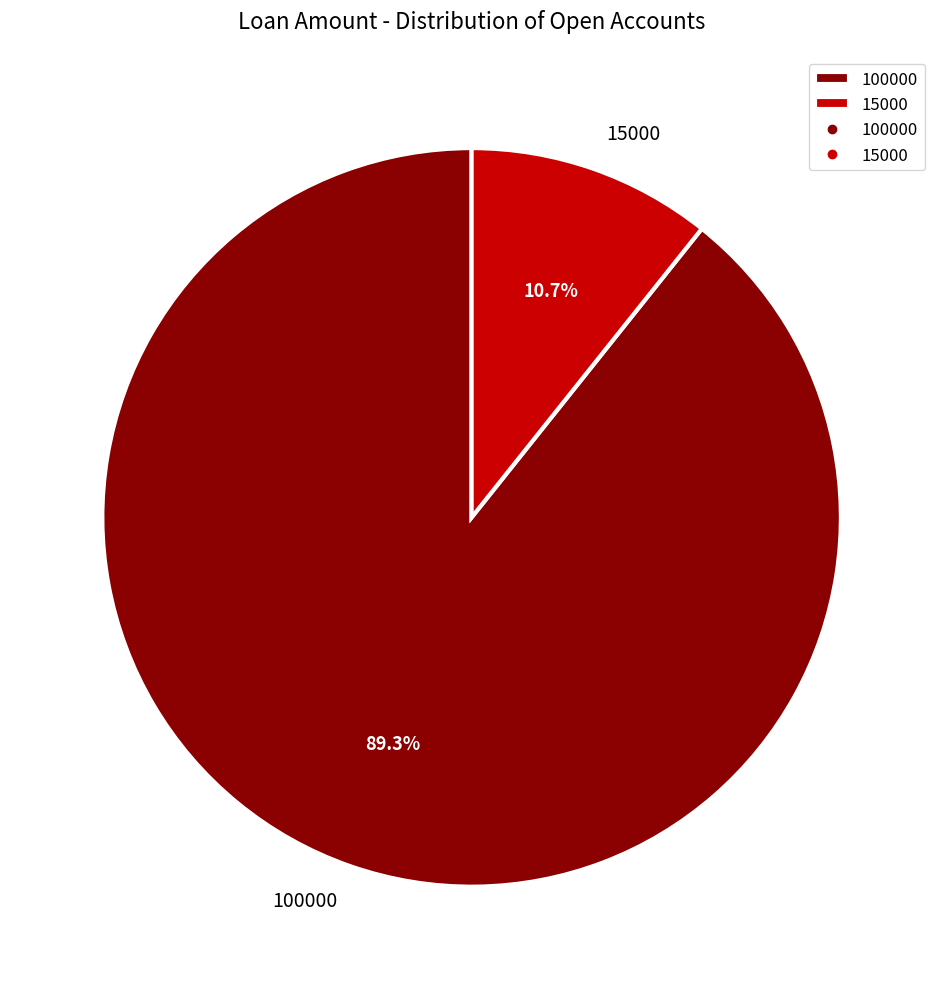

Is the sum of 15000 and 100000 greater than half?

Yes